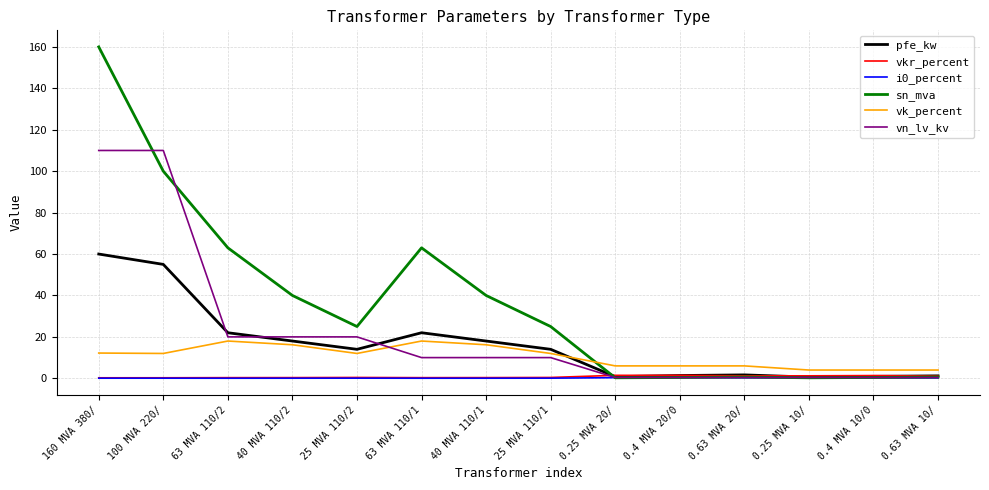

At which category is the sum across all series the highest?

160 MVA 380/